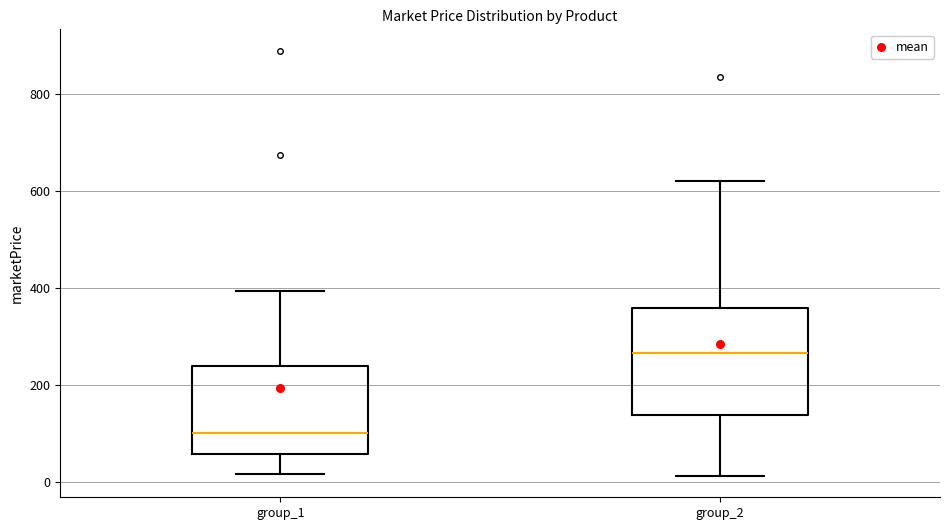

Which box is the tallest, from its lower edge to its upper edge?

group_2